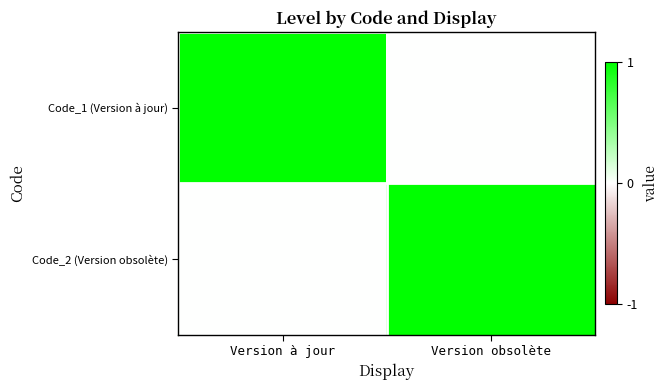

Which series has the largest total across all categories?

Code_1 (Version à jour)